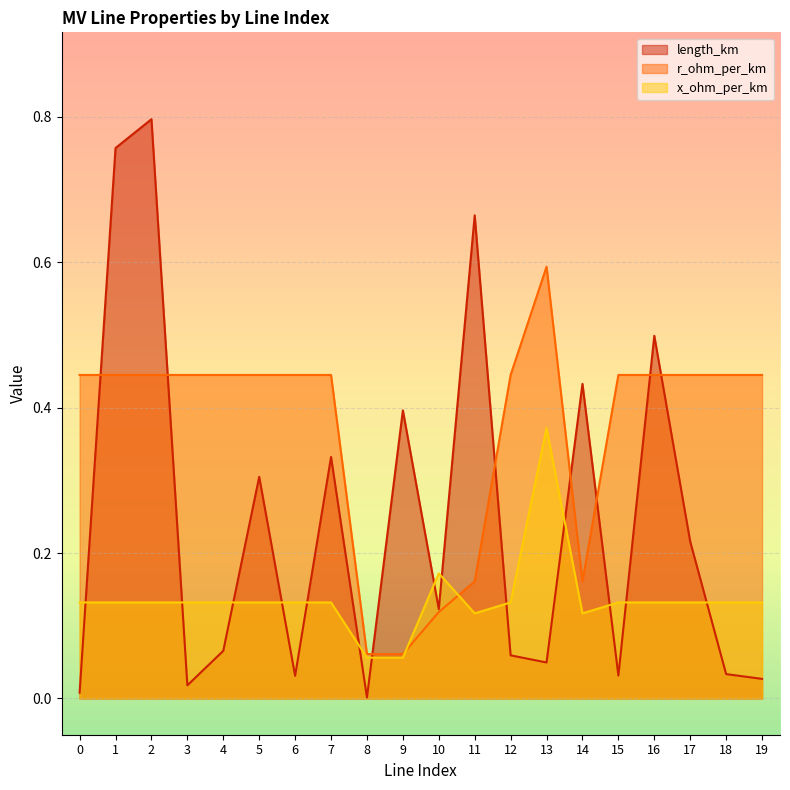

How many distinct data groups are displayed?

3